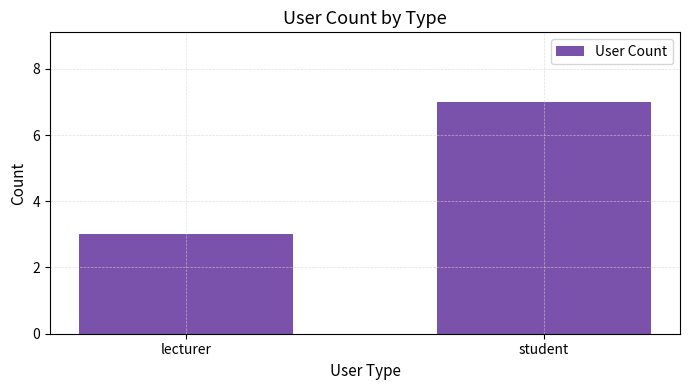

What is the label of the 1st bar from the right?

student